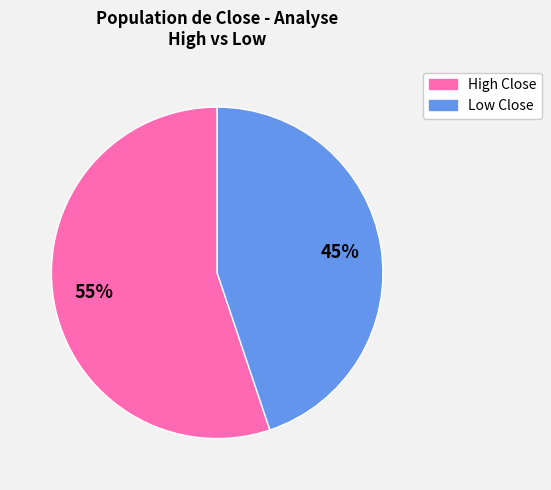

Is there any slice that represents more than half of the pie?

Yes